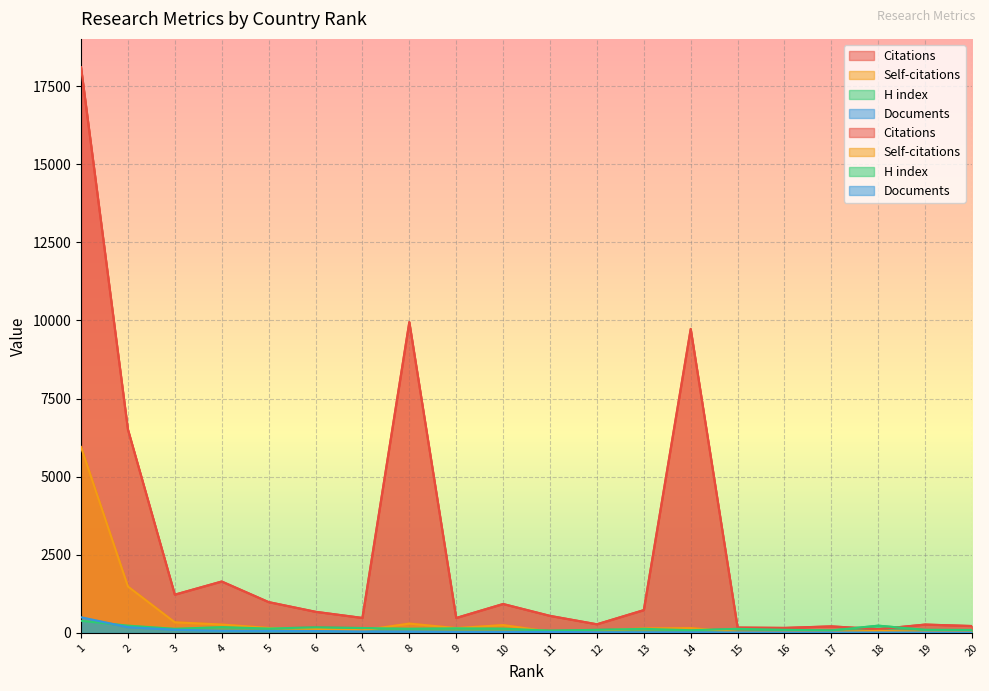

Is the value of Documents at 3 greater than the value of Citations at 4?

No